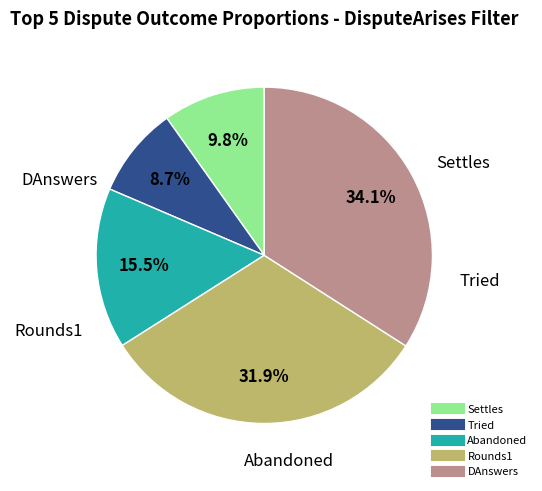

What percentage is the DAnswers slice, to the nearest percent?

34%